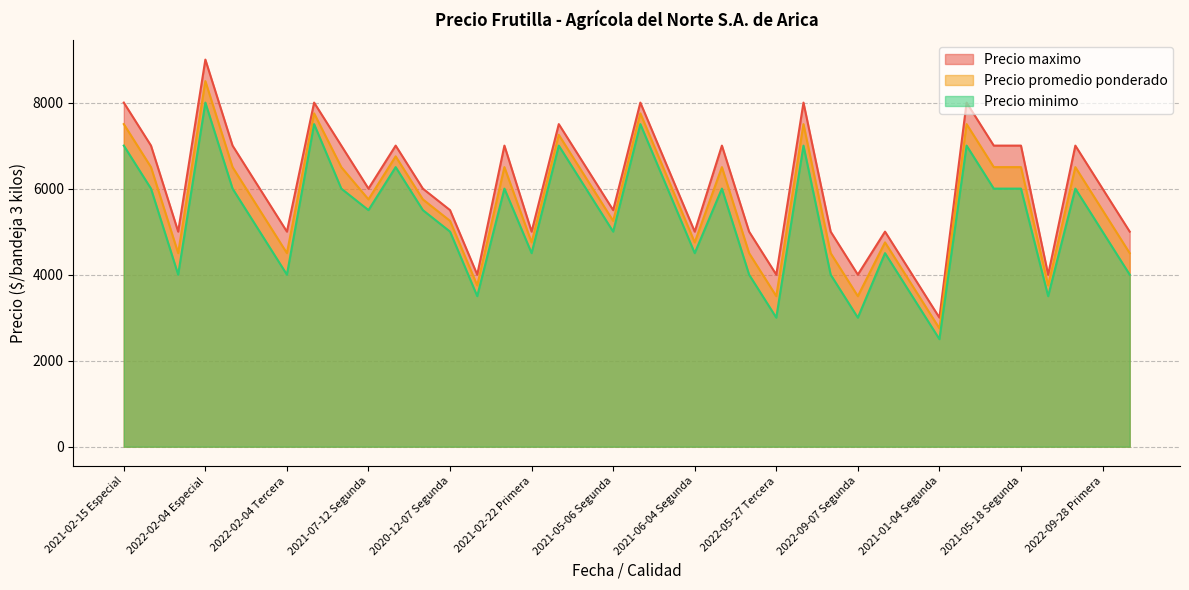

What is the sum of the Precio minimo values at 2021-01-04 Especial and 2021-05-18 Especial?

11500